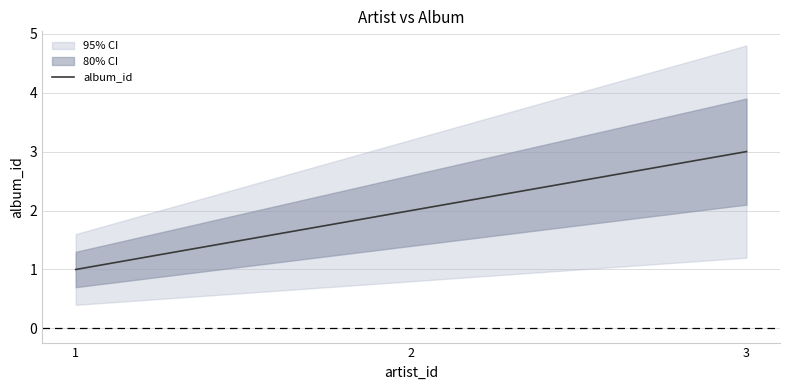

Which category has the highest value across all series?

3